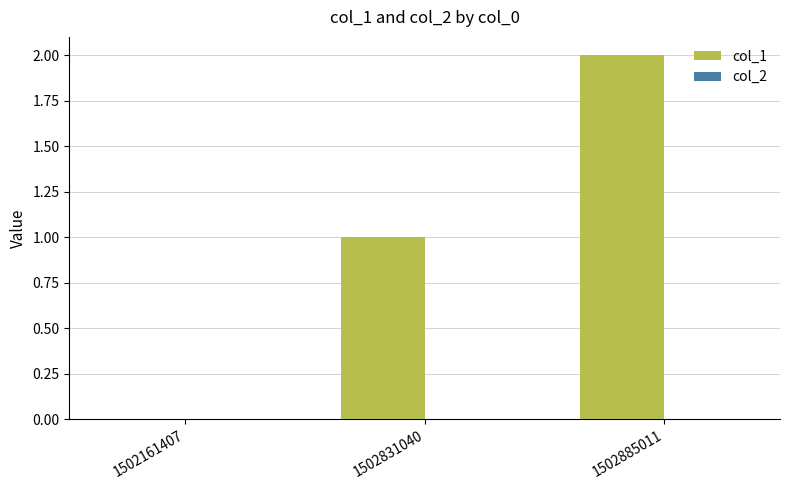

At which category does the chart reach its peak across all series?

1502885011